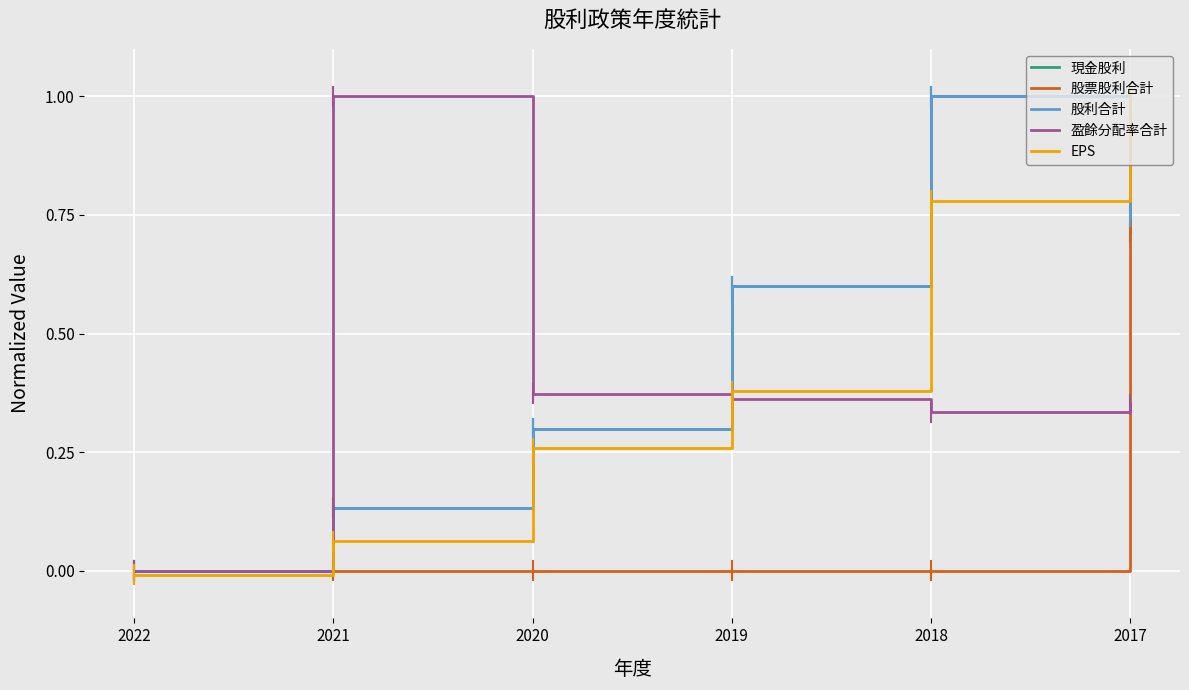

At which category is the sum across all series the highest?

2017